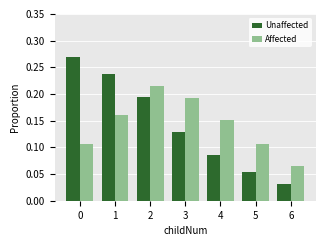

The value of Affected at 3 is 0.3. True or false?

False